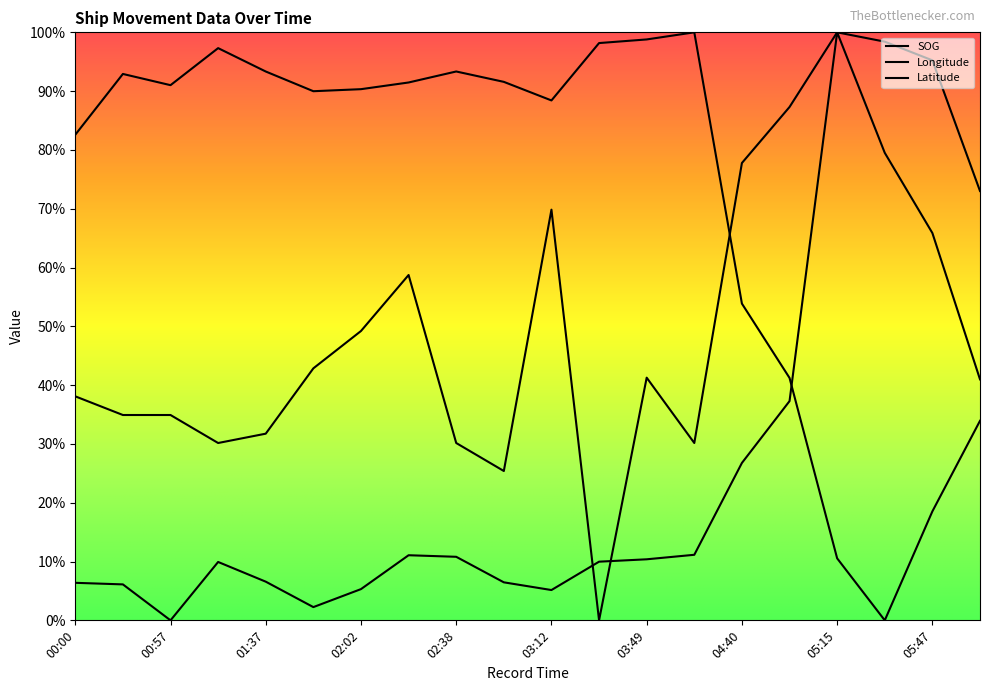

At which category is the sum across all series the highest?

05:15